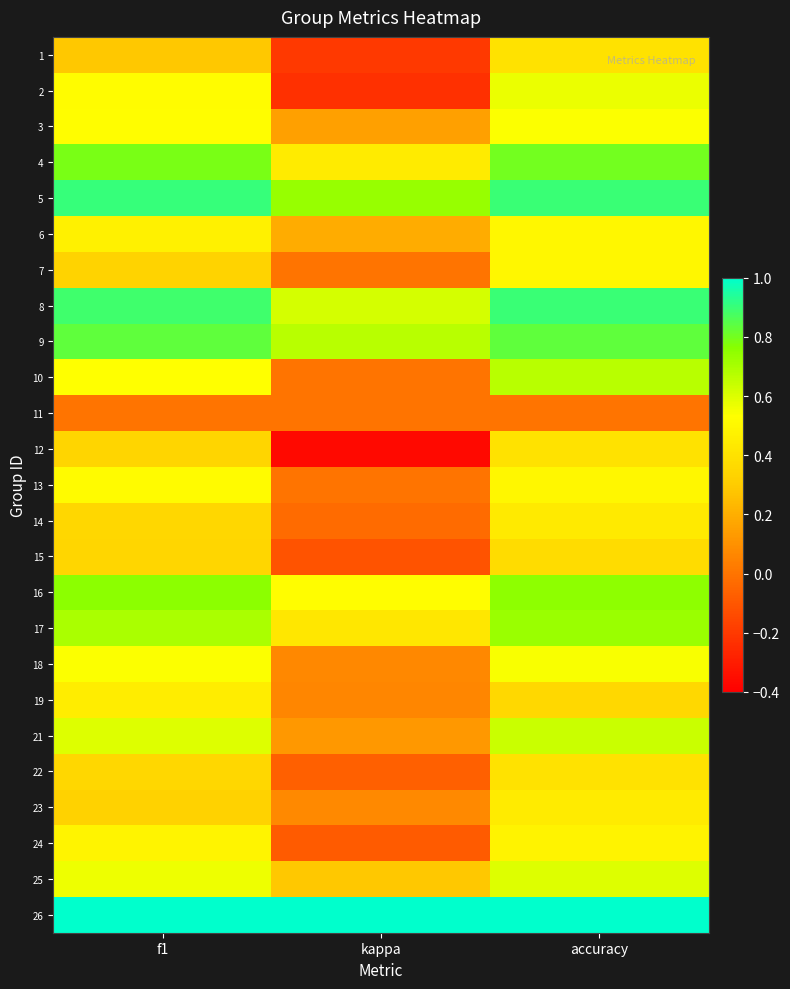

What is the maximum value shown in the chart?

1.0